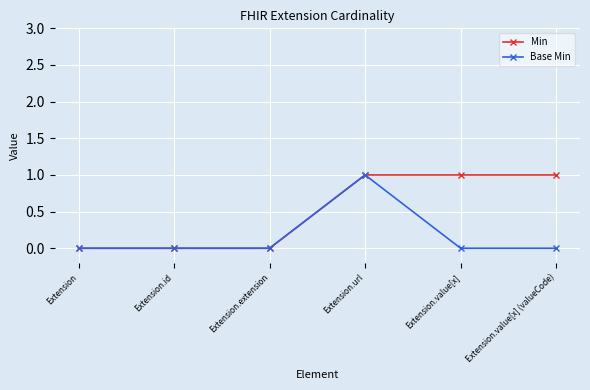

The value of Min at Extension.value[x] is 0. True or false?

False